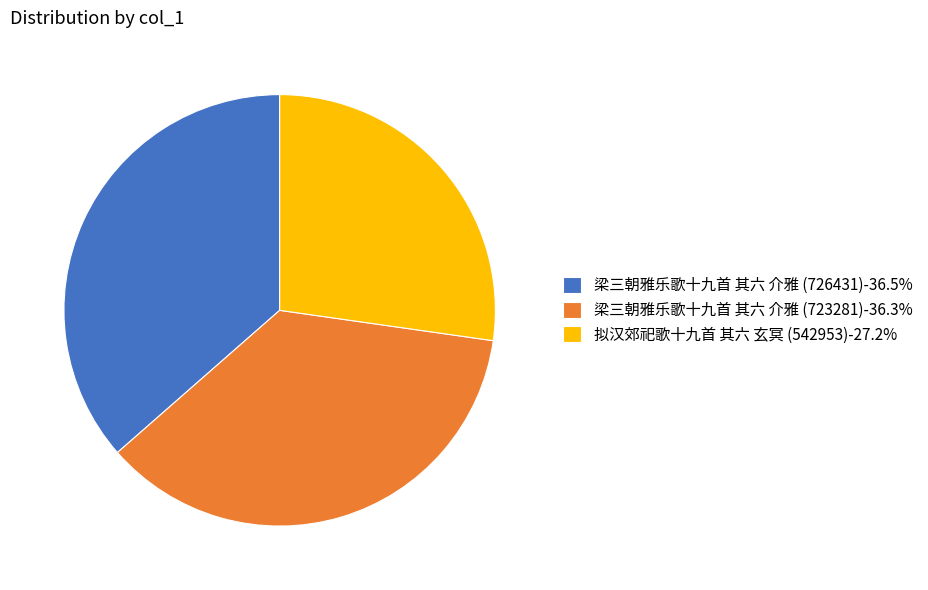

Is it true that 梁三朝雅乐歌十九首 其六 介雅 (726431) is 36% of the pie?

True